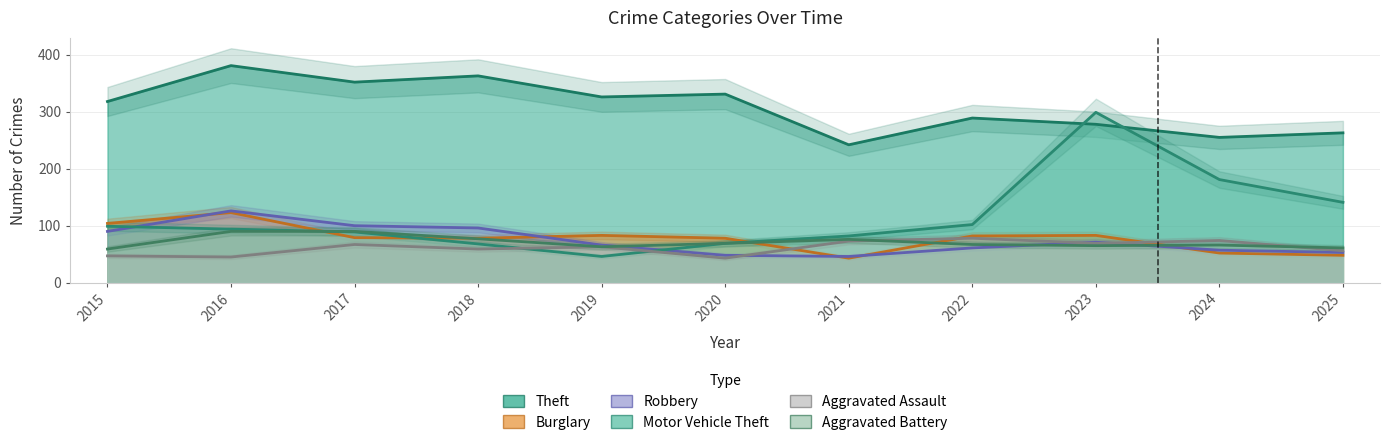

What is the total value across all series at 2017?

777